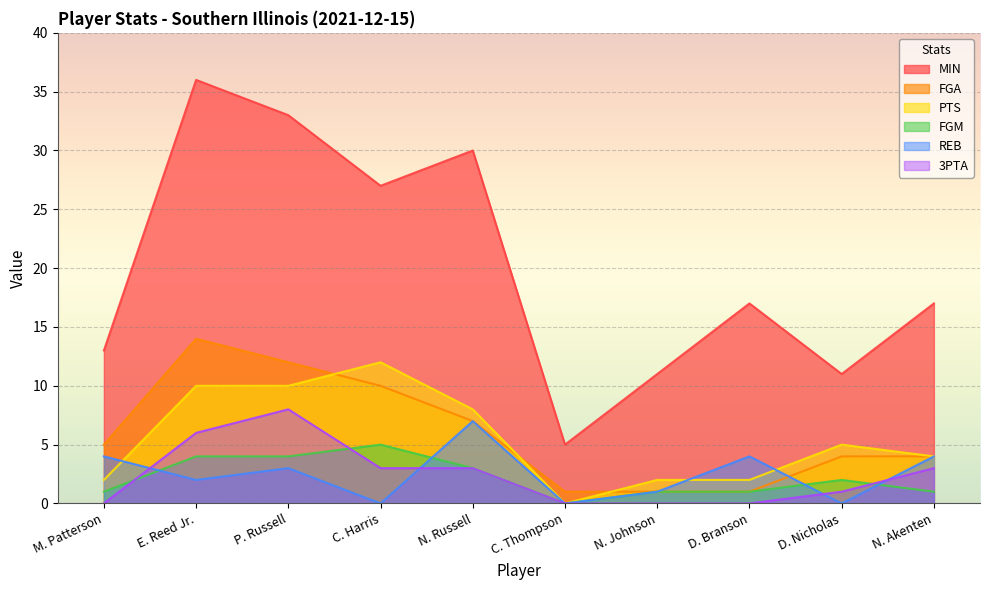

True or false: PTS has more than 1 points higher than both neighbors.

True